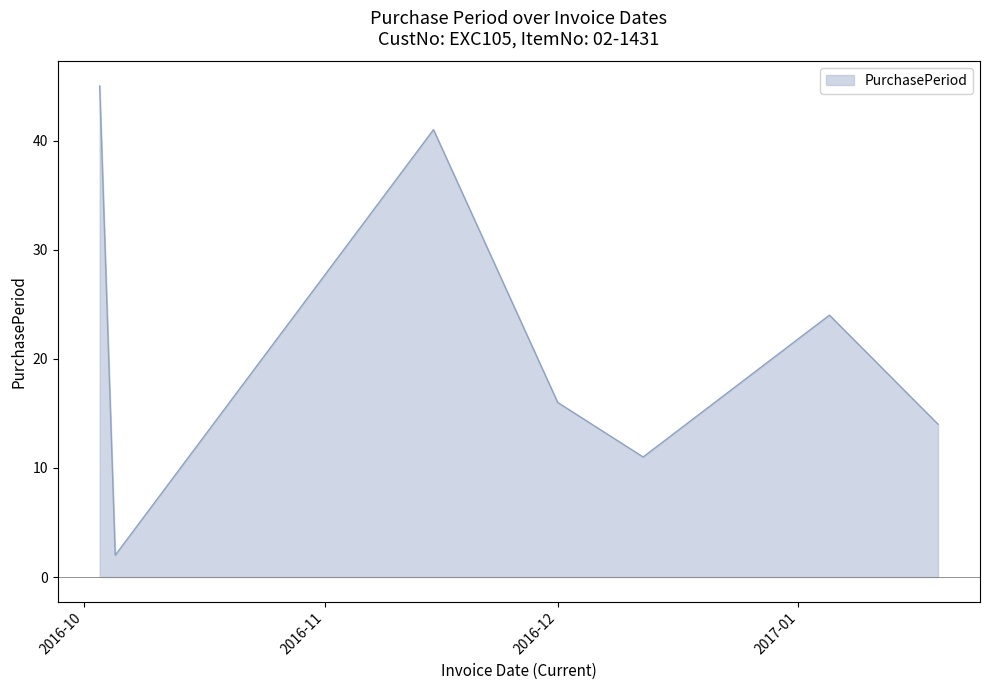

How many interior local peaks (higher than both neighbors) does the data have?

2